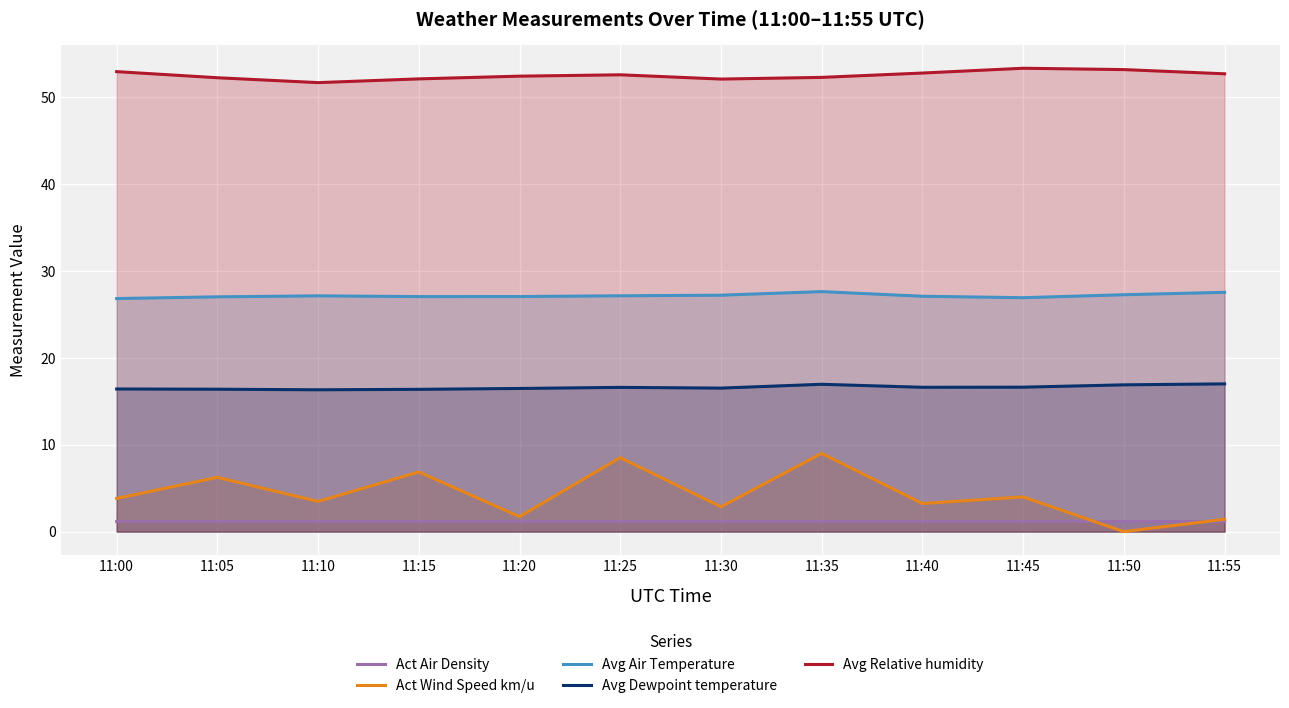

What is the average value of the Act Air Density series?

1.2